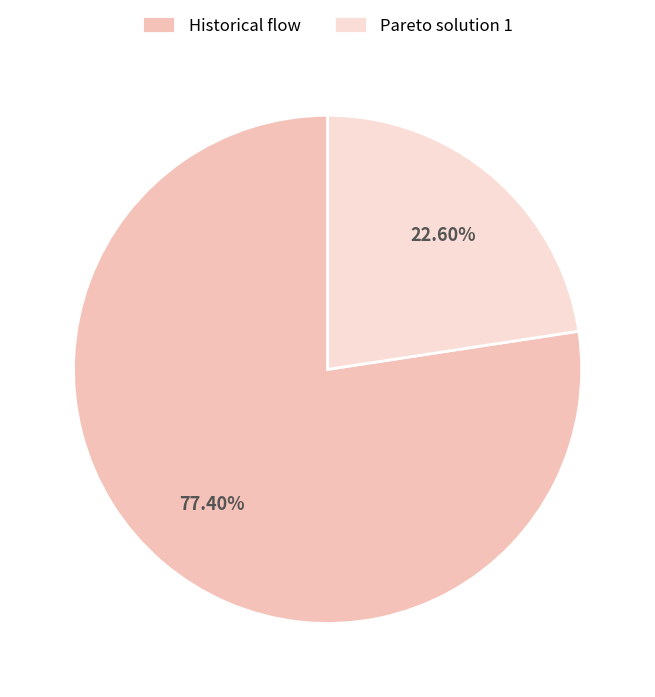

Which has a higher value, Historical flow or Pareto solution 1?

Historical flow